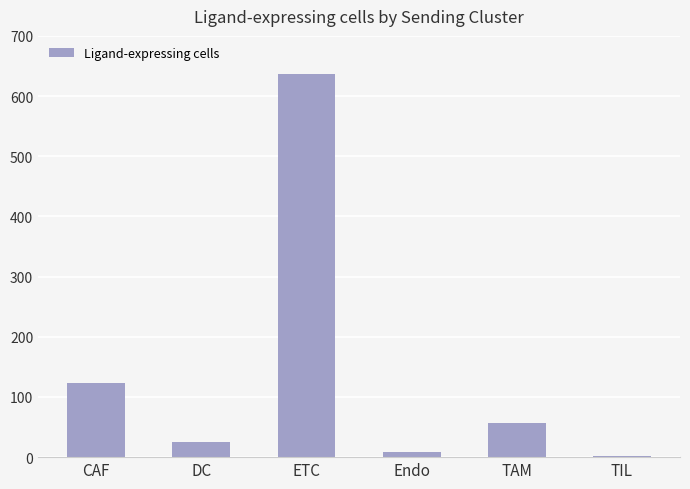

Reading right to left, list all the values displayed in this chart.

TIL=2	TAM=56	Endo=8	ETC=636	DC=25	CAF=124